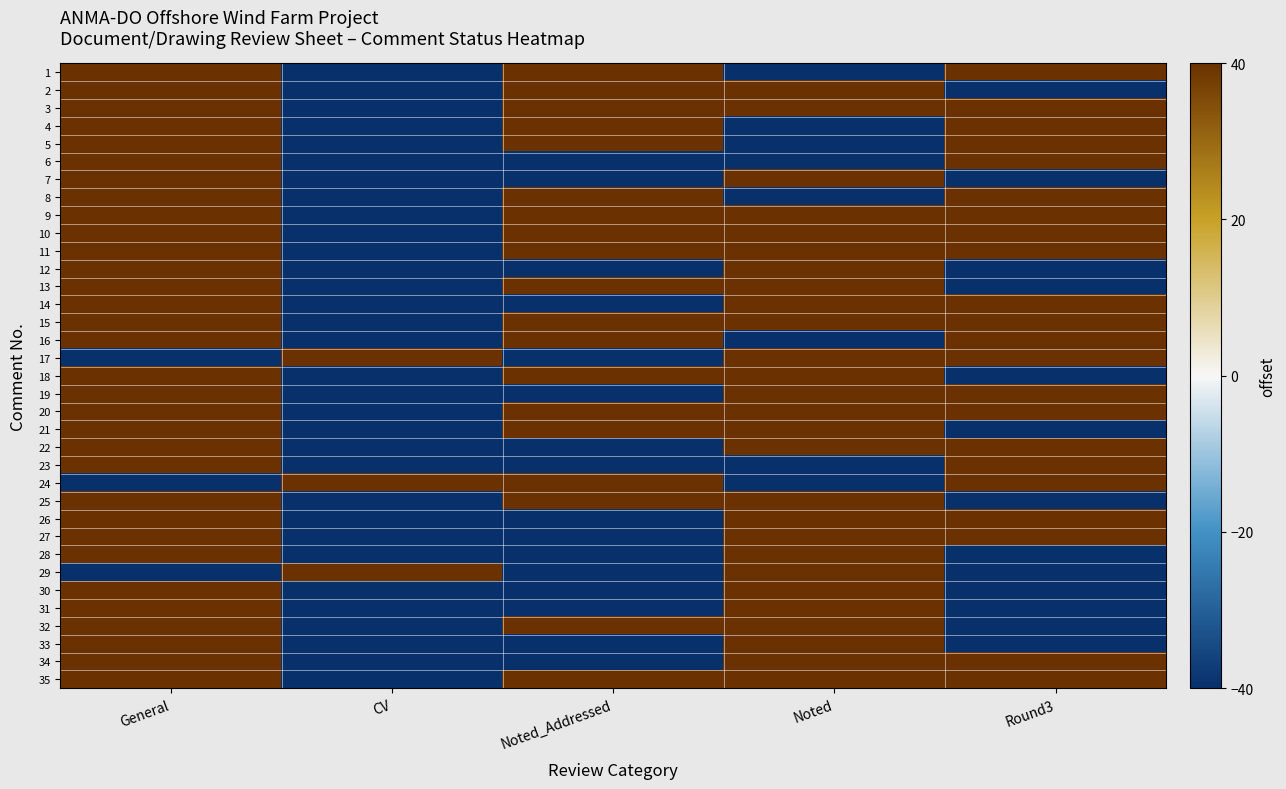

At which category is the sum across all series the highest?

General